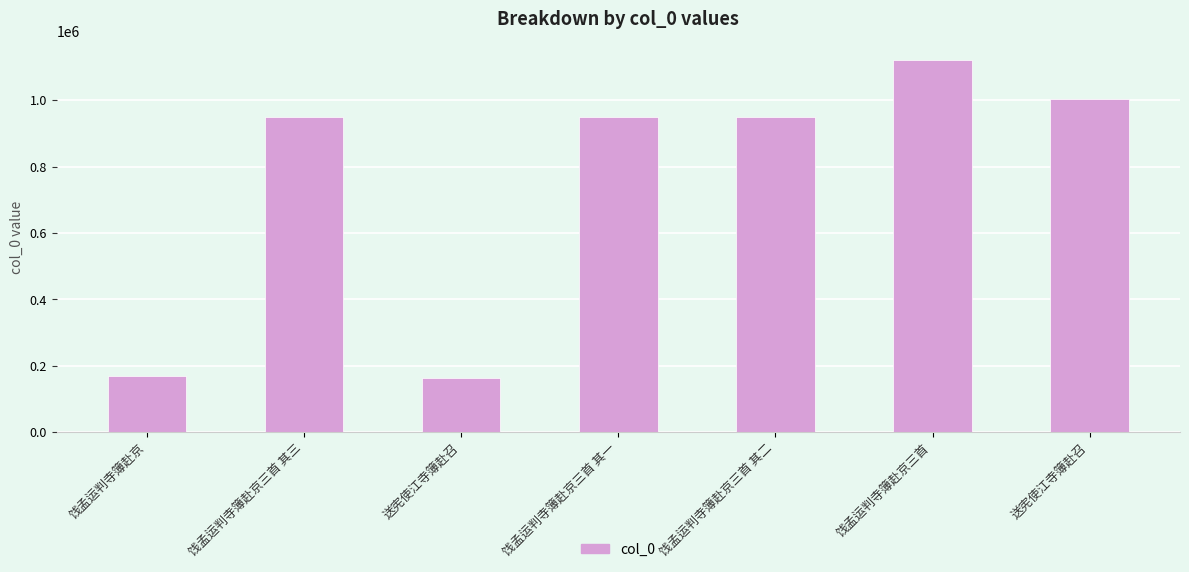

Between 饯孟运判寺簿赴京三首 其一 and 饯孟运判寺簿赴京三首, which is larger?

饯孟运判寺簿赴京三首